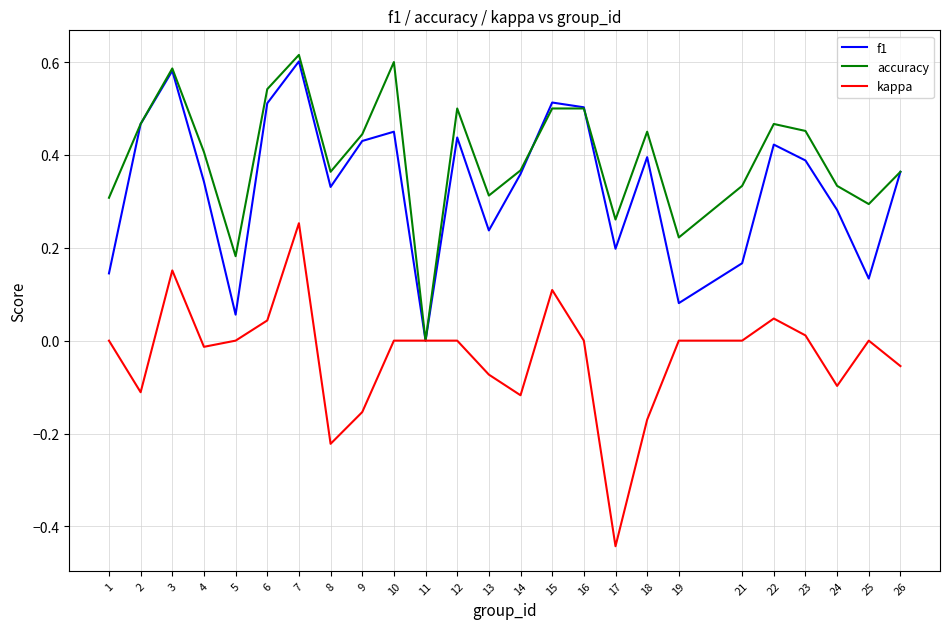

Which series changed the most between 14 and 22?

kappa